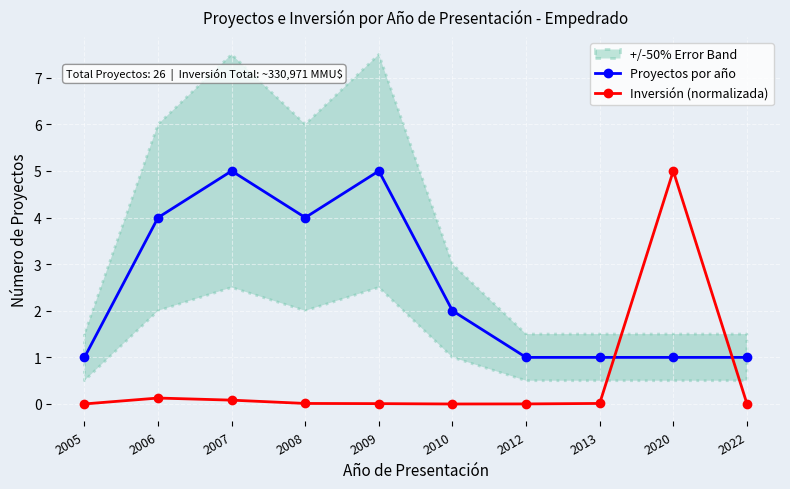

Reading right to left, what are all the values shown in this chart?

Proyectos por año: 1.0	1.0	1.0	1.0	2.0	5.0	4.0	5.0	4.0	1.0
Inversión (normalizada): 0.0	5.0	0.0	0.0	0.0	0.0	0.0	0.1	0.1	0.0